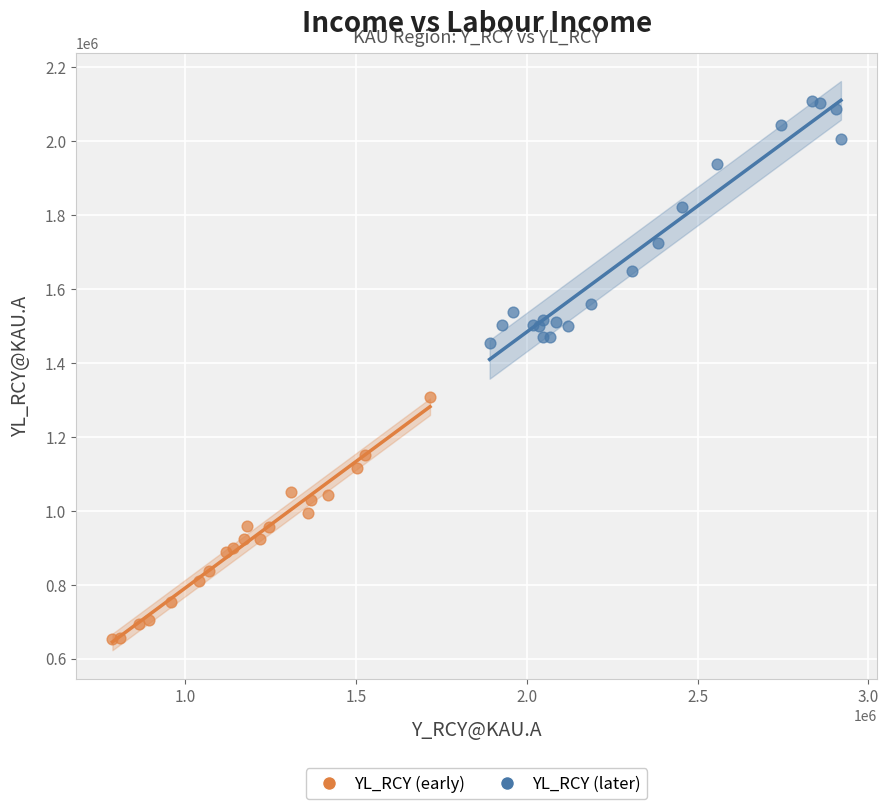

Which series contains the highest Y value?

YL_RCY (later)